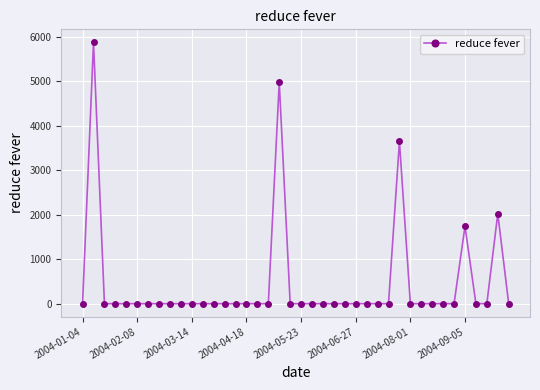

What is the maximum value shown in the chart?

5877.6